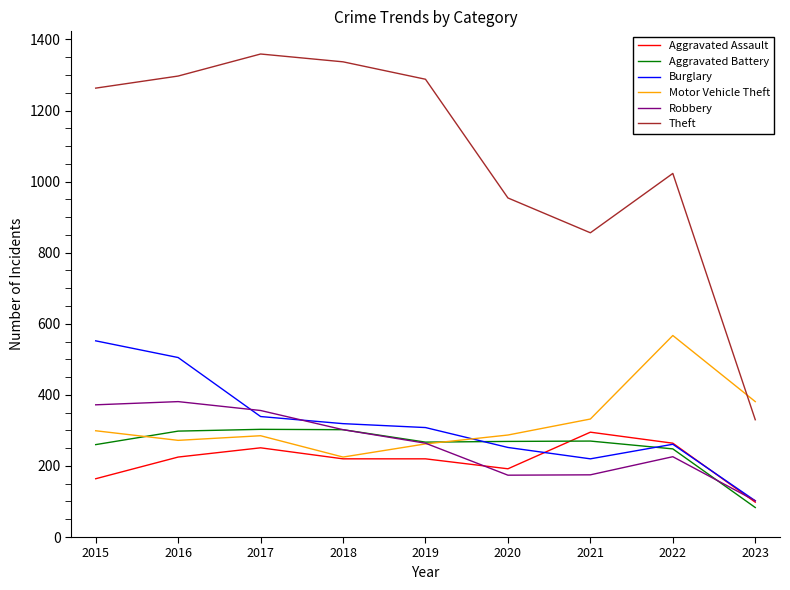

At how many categories does at least one series exceed 348?

9